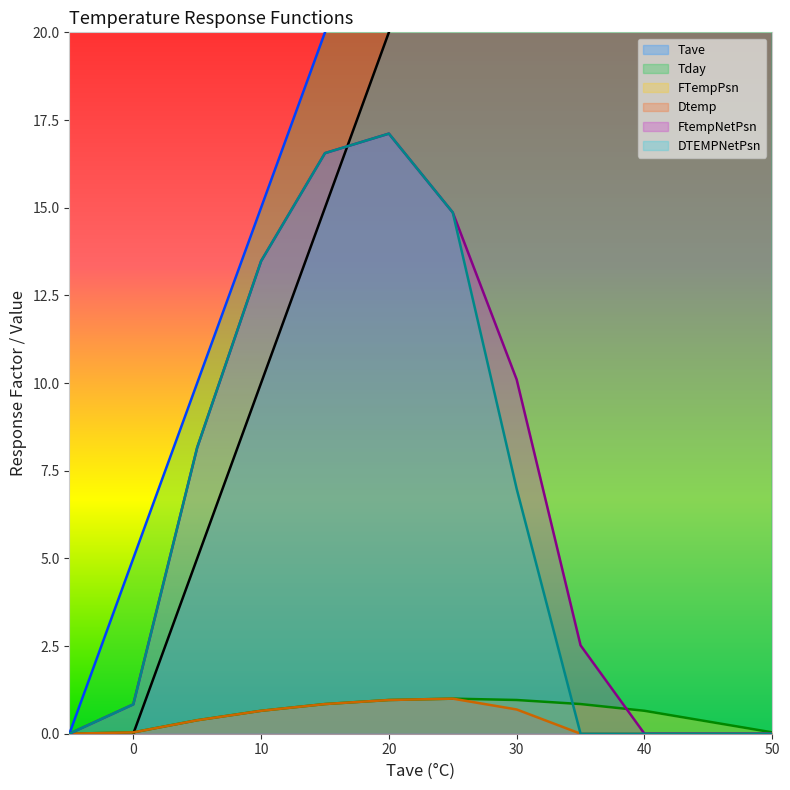

Is it true that Dtemp equals 1.3 at 25?

False